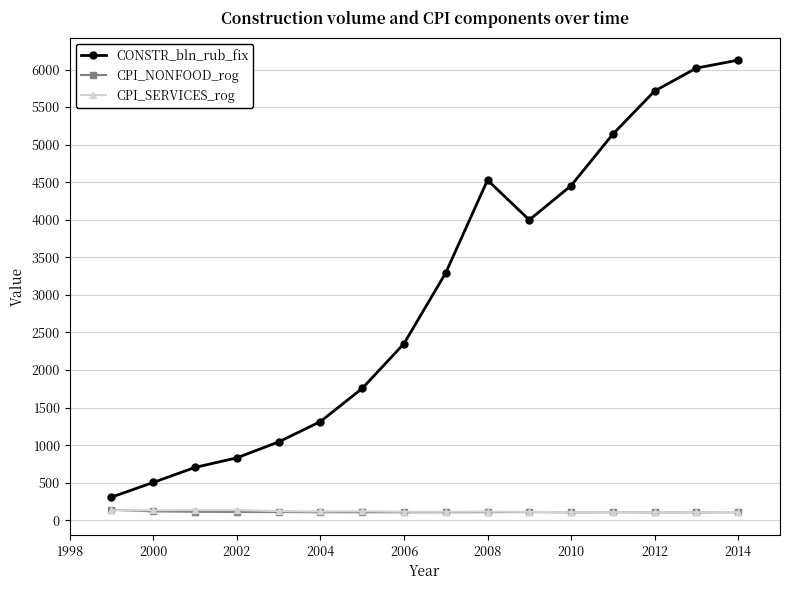

What is the greatest value displayed?

6125.2